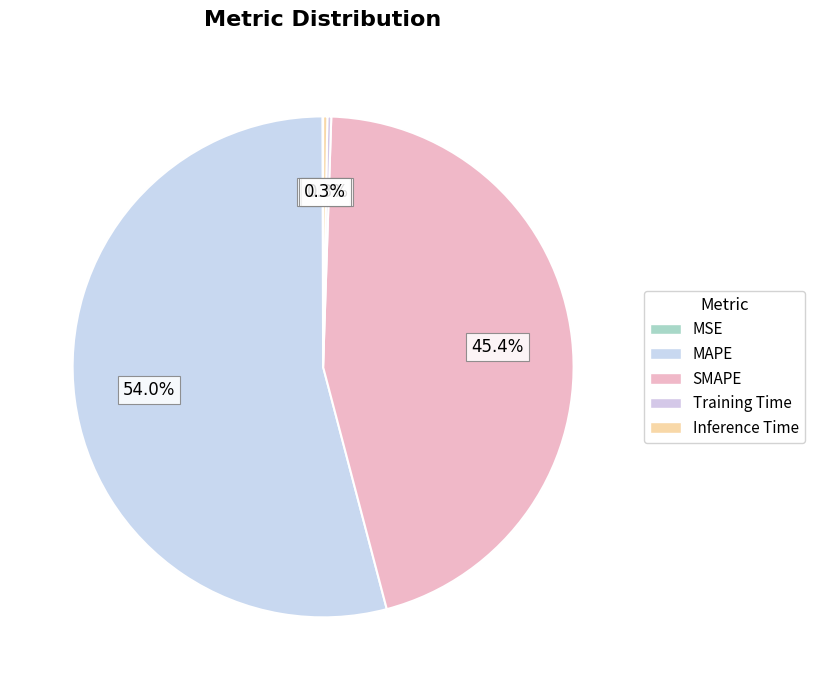

What is the largest slice in the pie chart?

MAPE